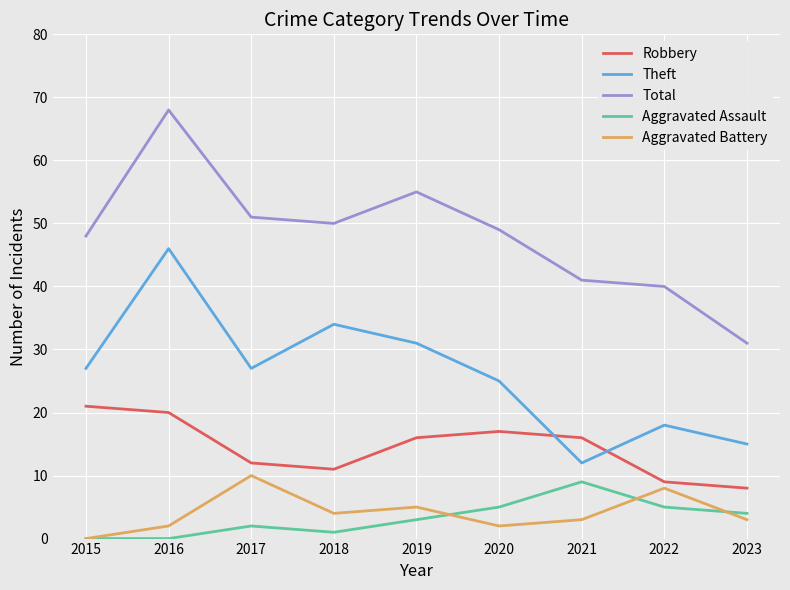

Which series changed the most between 2016 and 2019?

Theft